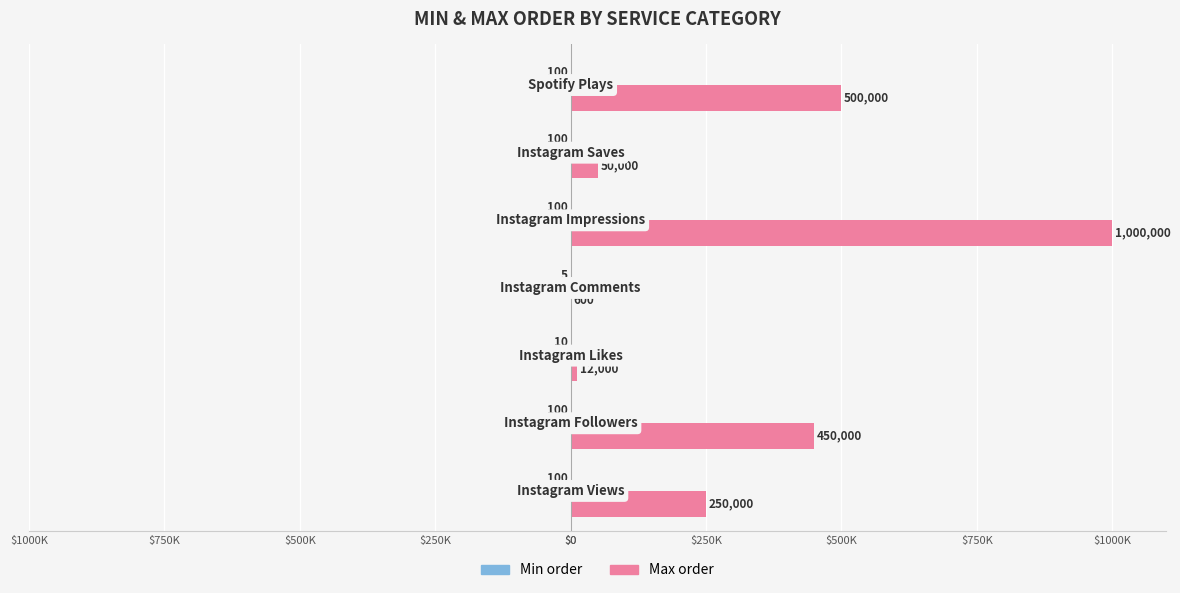

How many values in the Max order series are below 250000?

3